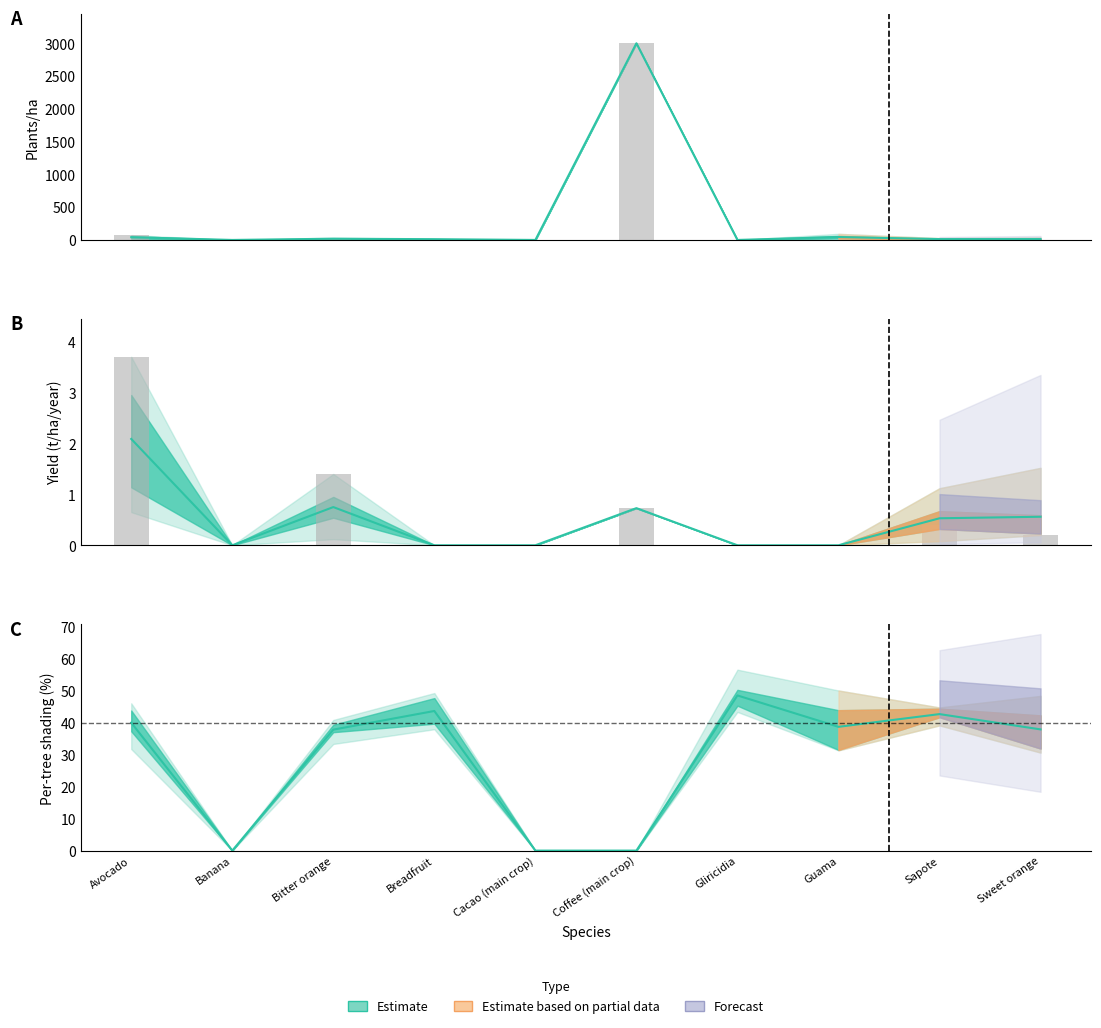

What is the label of the 5th bar from the right?

Coffee (main crop)